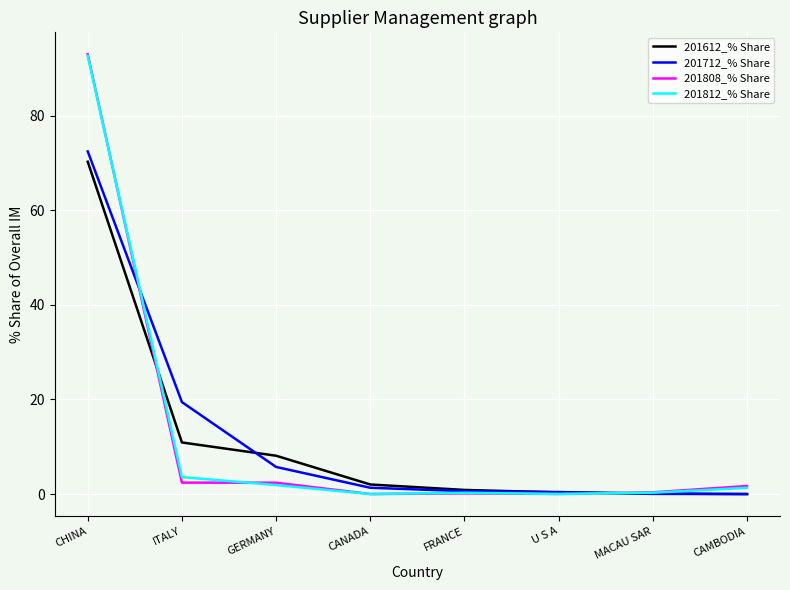

True or false: 201812_% Share has more than 2 interior local peaks.

False